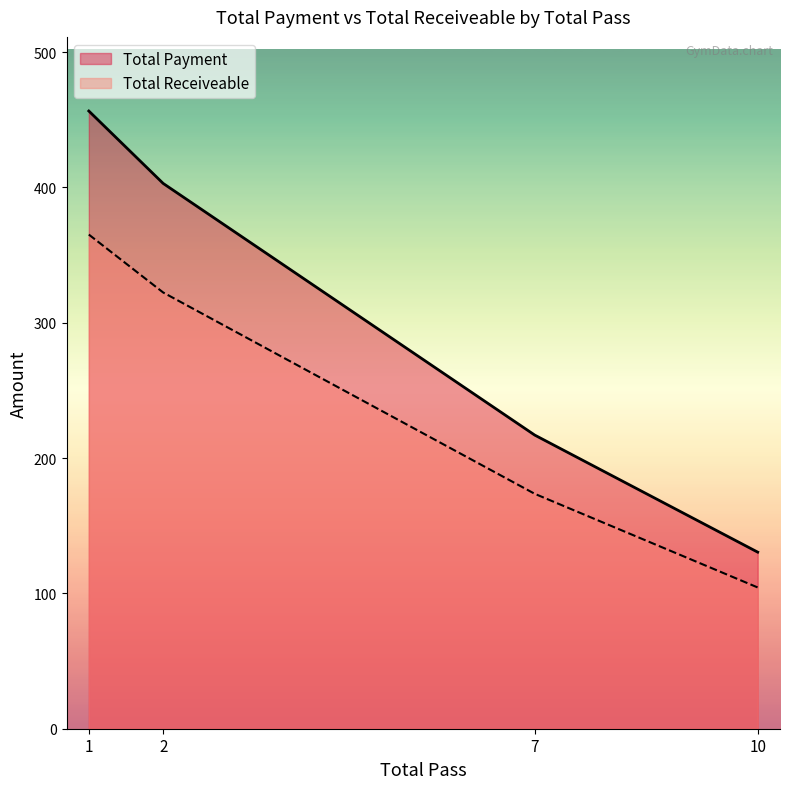

How many interior local valleys does the Total Payment series have?

0